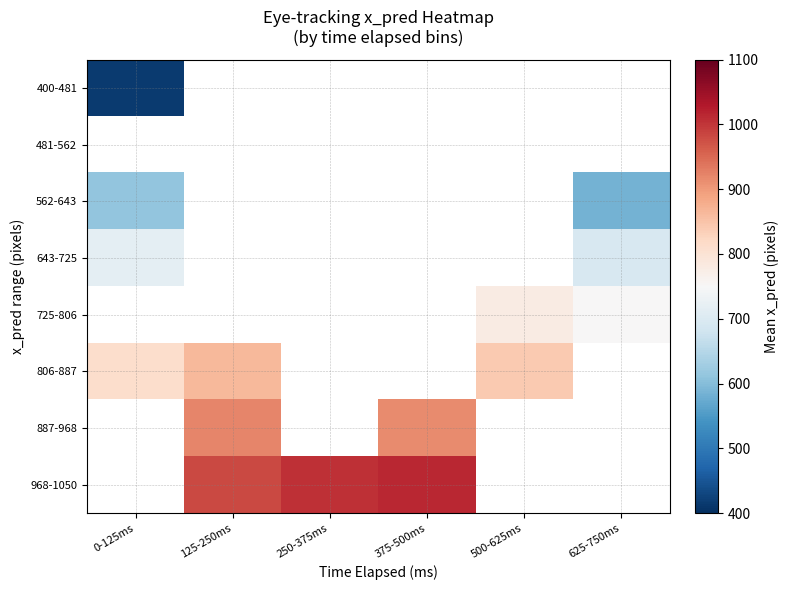

At which label does 725-806 reach its peak?

0-125ms